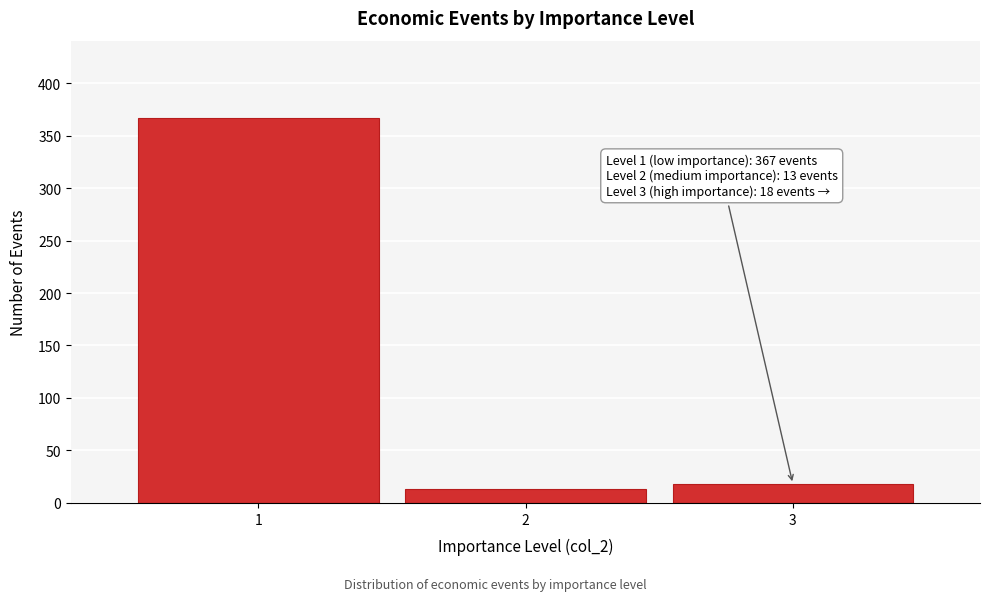

Reading right to left, transcribe all the data shown in this chart.

3=18	2=13	1=367